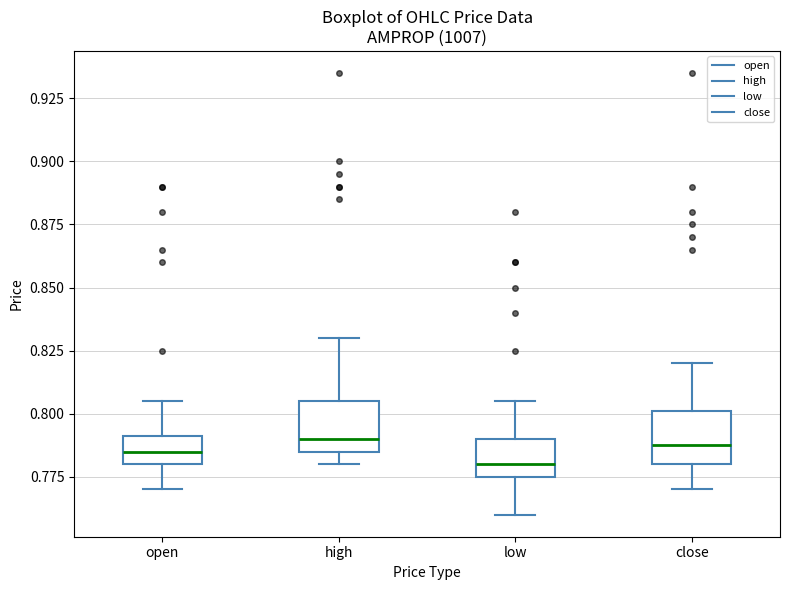

Reading left to right, transcribe this box plot: for each box, give where its median line is, the range the box spans, and where its two whiskers end, as read against the y-axis. The values are not printed on the chart, so give them approximately, as read against the axis.

open: median 0.785, box 0.780 to 0.790, whiskers 0.770 to 0.805
high: median 0.790, box 0.785 to 0.805, whiskers 0.780 to 0.830
low: median 0.780, box 0.775 to 0.790, whiskers 0.760 to 0.805
close: median 0.790, box 0.780 to 0.800, whiskers 0.770 to 0.820